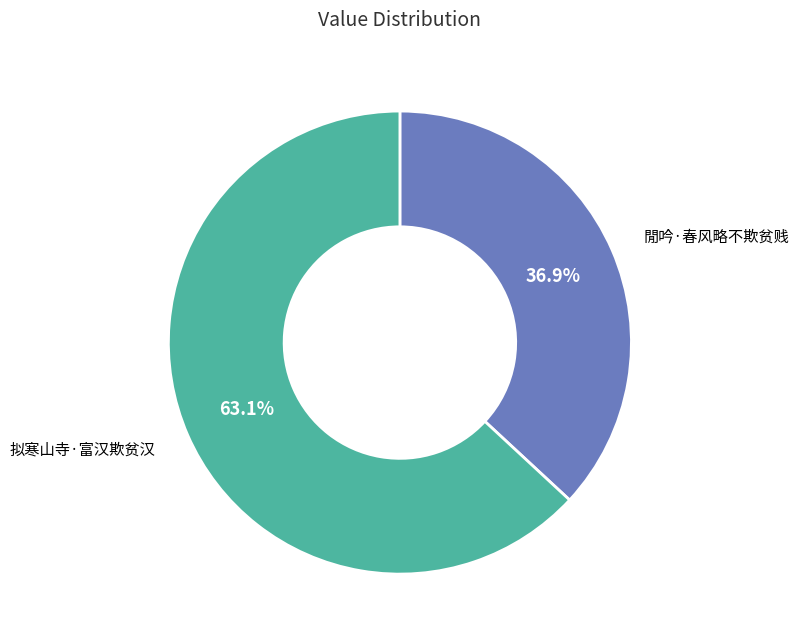

Is there a majority slice in this chart?

Yes